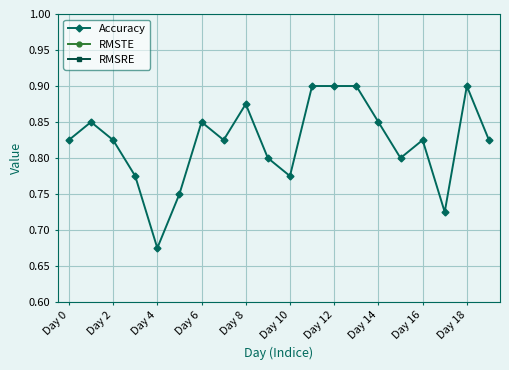

Reading right to left, what are all the values shown in this chart?

Accuracy: 0.8	0.9	0.7	0.8	0.8	0.8	0.9	0.9	0.9	0.8	0.8	0.9	0.8	0.8	0.8	0.7	0.8	0.8	0.8	0.8
RMSTE: 0.0	0.0	0.0	0.0	0.0	0.0	0.0	0.0	0.0	0.0	0.0	0.0	0.0	0.0	0.0	0.0	0.0	0.0	0.0	0.0
RMSRE: 0.0	0.0	0.0	0.0	0.0	0.0	0.0	0.0	0.0	0.0	0.0	0.0	0.0	0.0	0.0	0.0	0.0	0.0	0.0	0.0